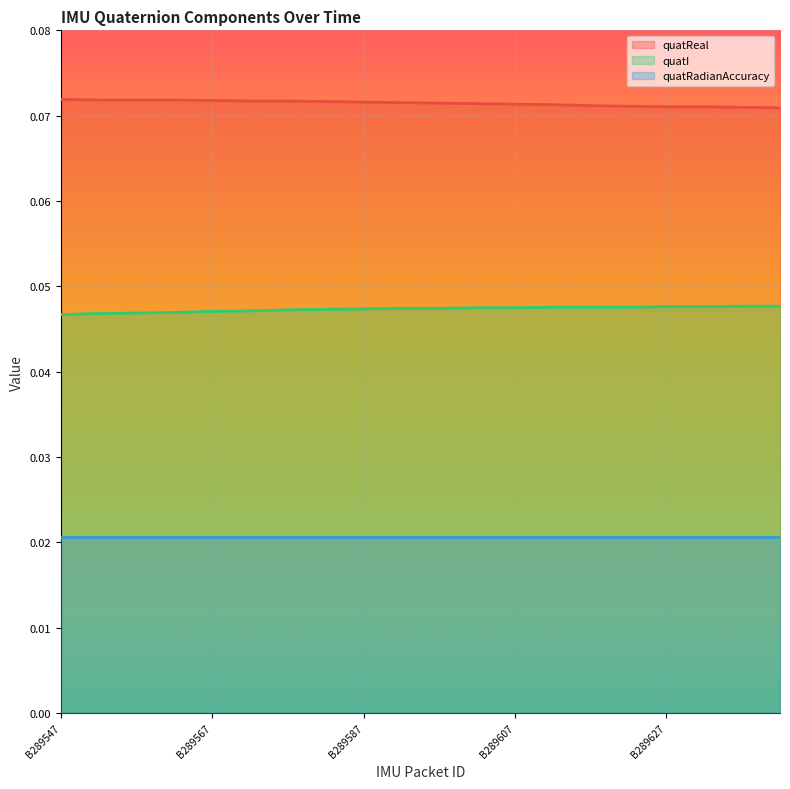

List the series in order of their peak value, lowest first.

quatRadianAccuracy, quatI, quatReal